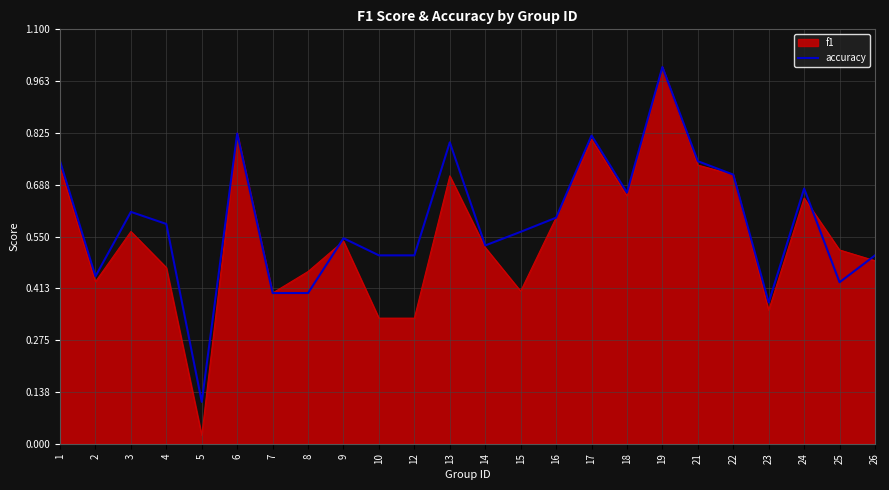

Which series has the widest spread of values?

f1